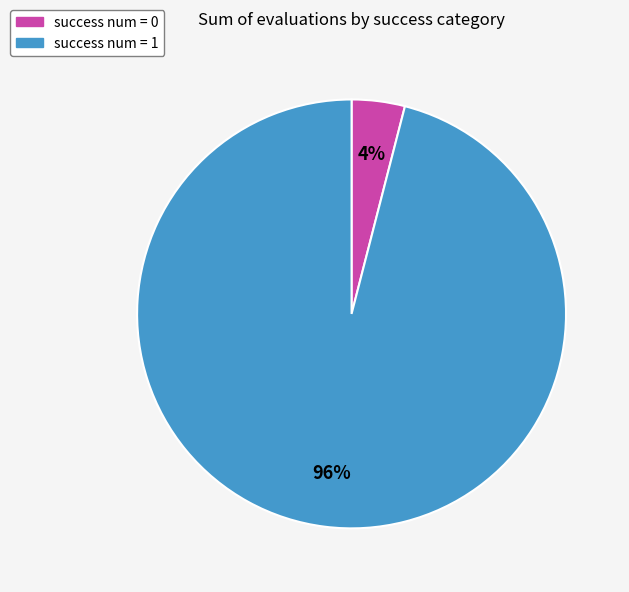

Which category has the biggest portion of the pie?

success num = 1